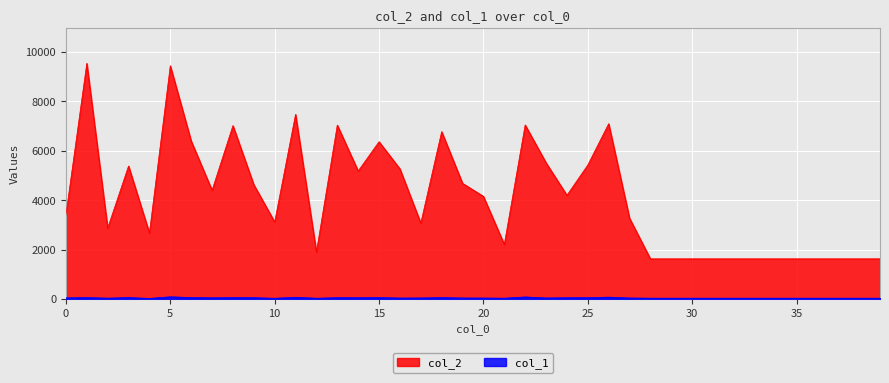

The col_2 series shows 16448 at 5. True or false?

False